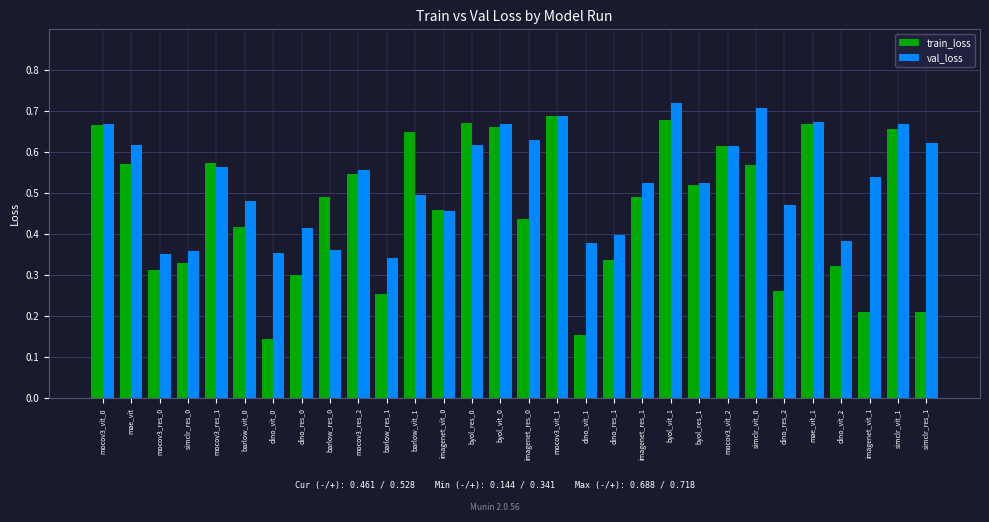

List the series in order of their peak value, highest first.

val_loss, train_loss